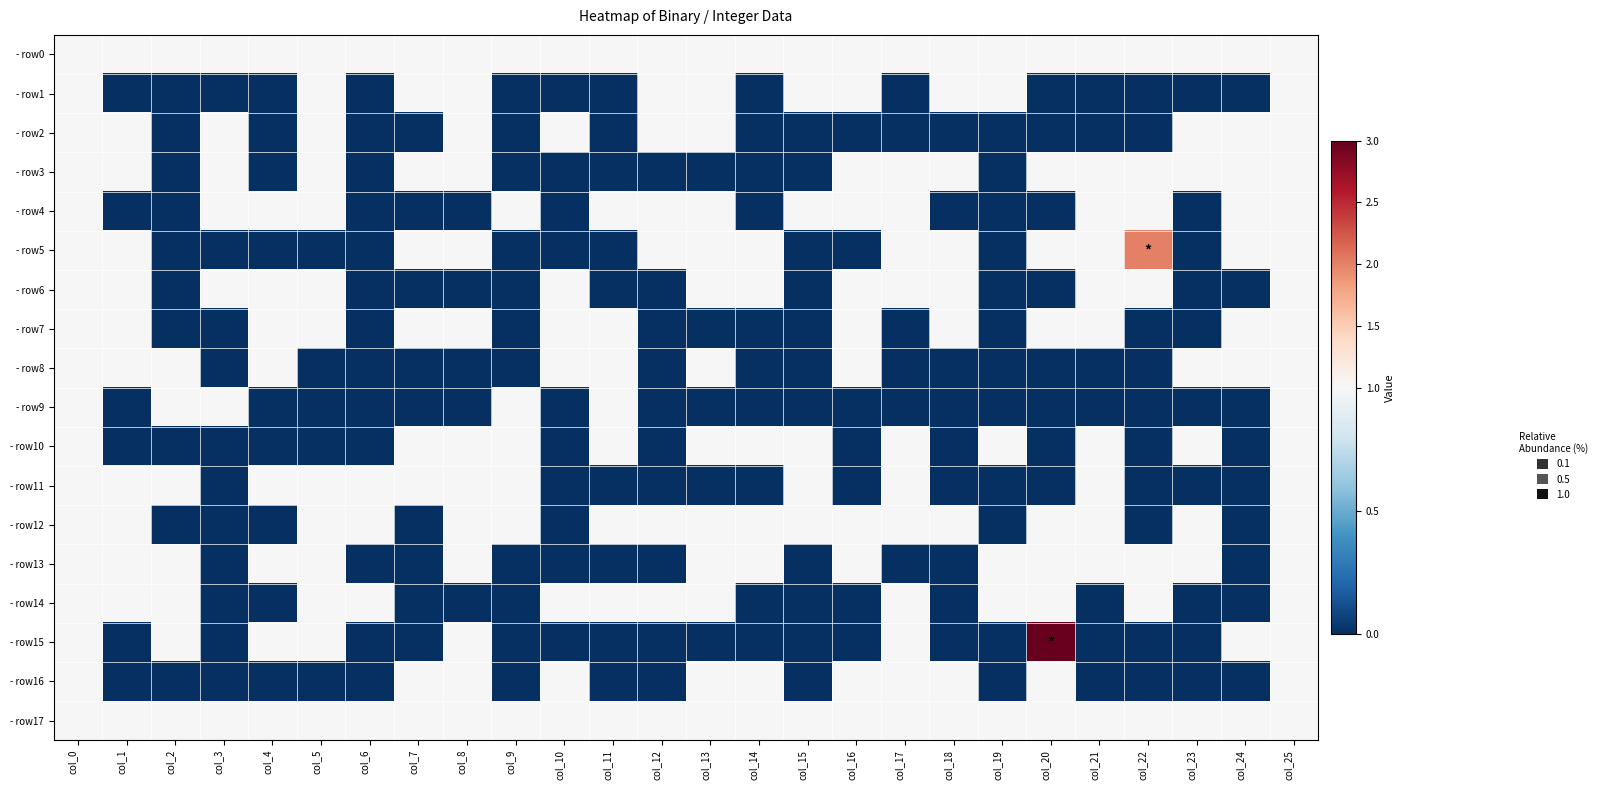

What is the maximum value shown in the chart?

3